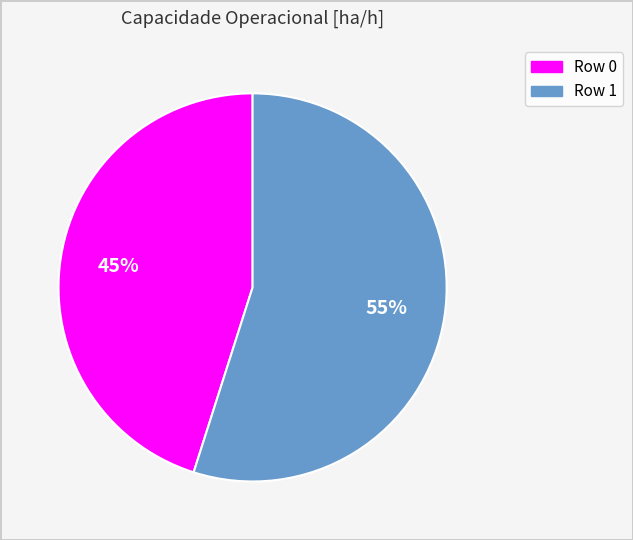

The Row 1 slice represents 47% of the pie. True or false?

False